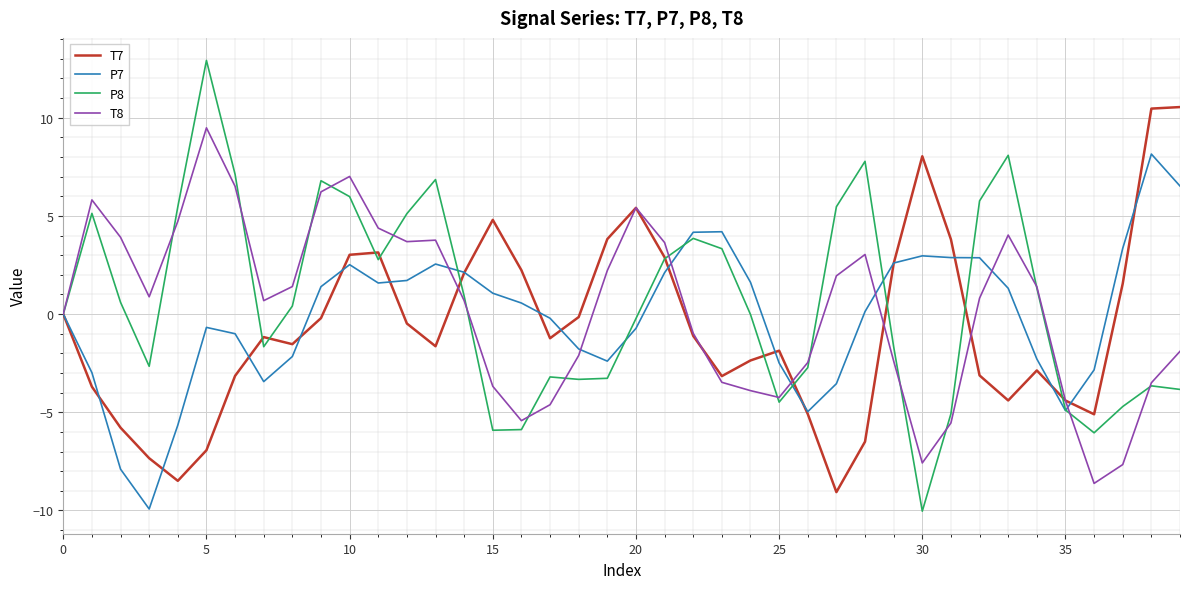

Which series has the widest spread of values?

P8